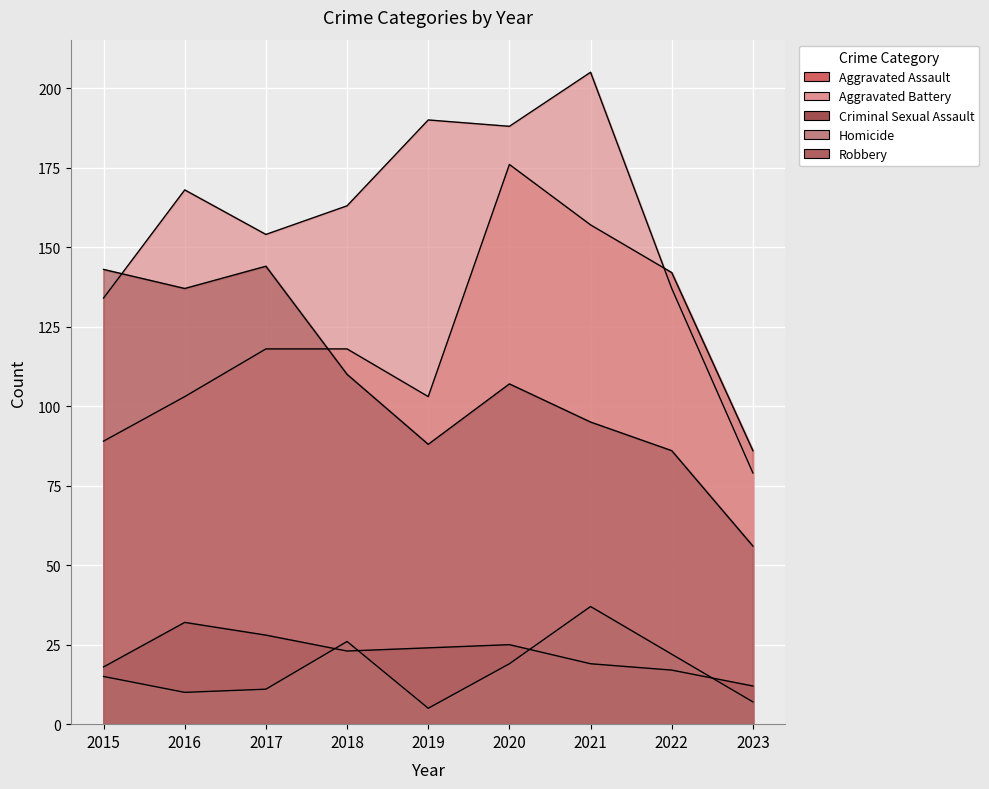

At which category does Aggravated Battery reach its first local valley?

2017